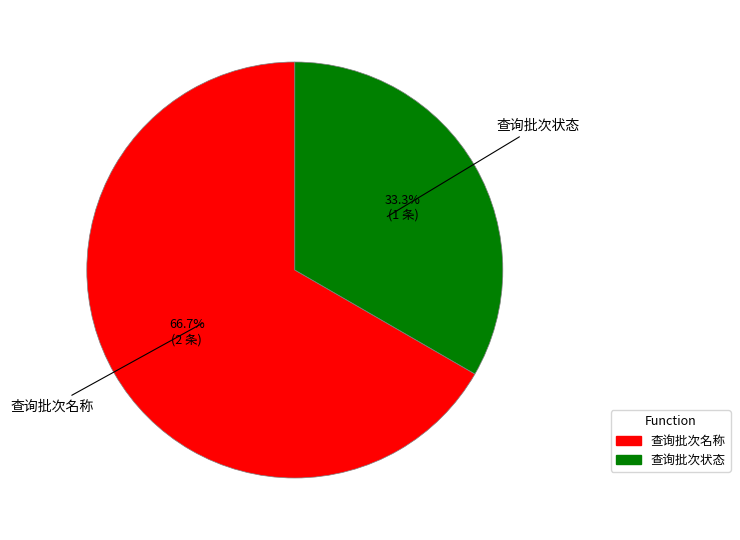

Between 查询批次名称 and 查询批次状态, which is larger?

查询批次名称